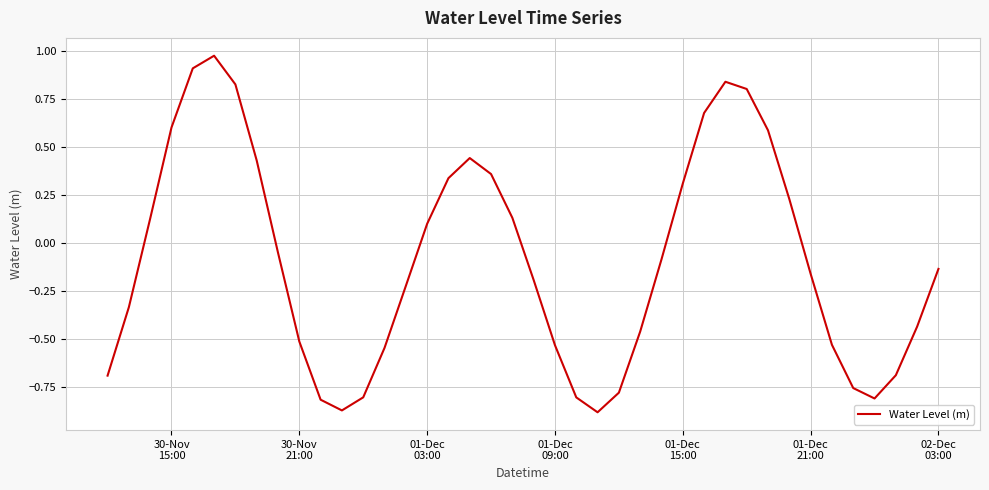

How many lines are shown in the chart?

1